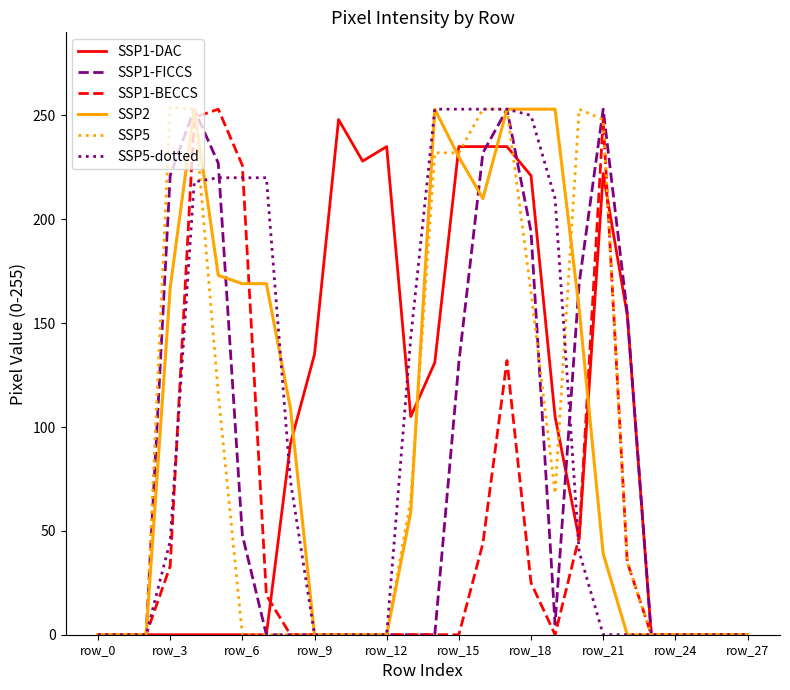

What is the greatest value displayed?

254